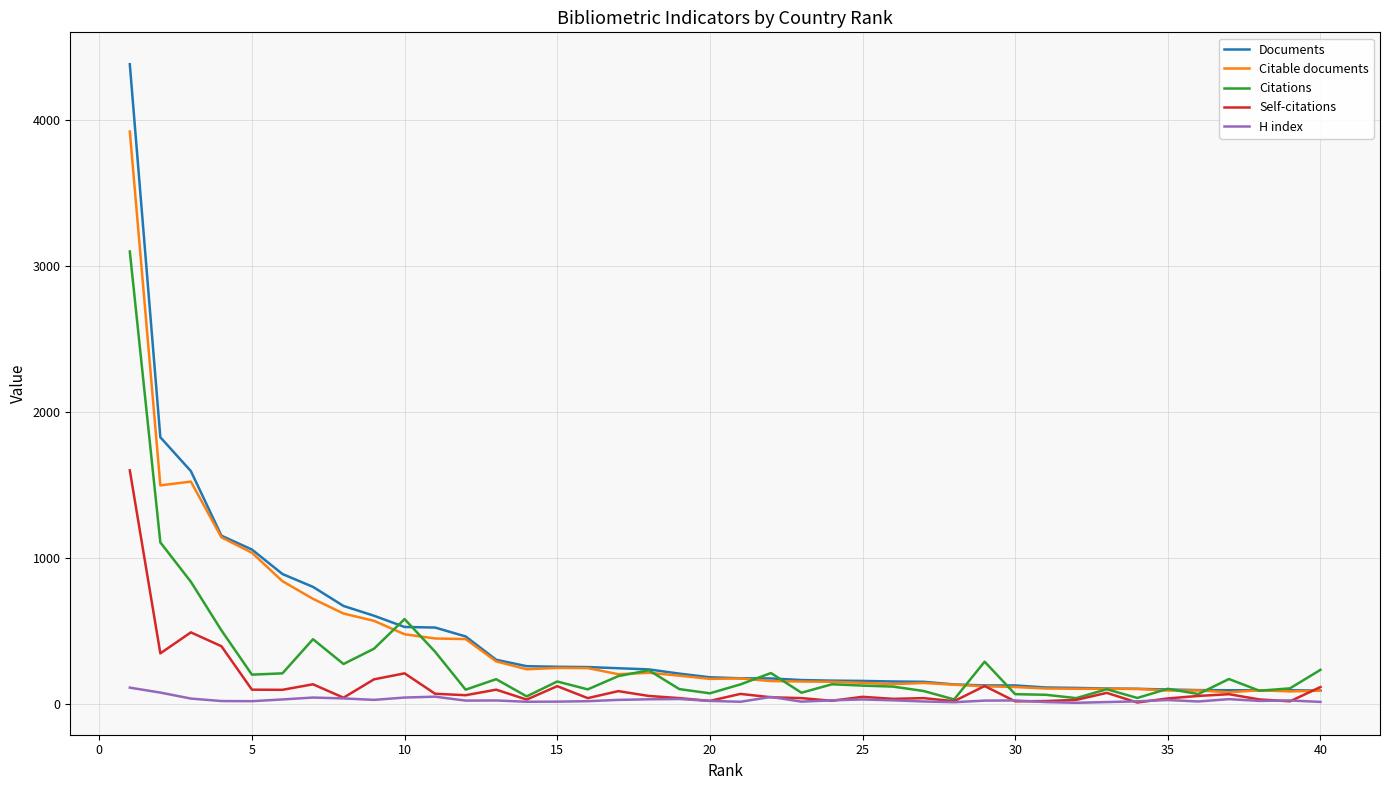

What is the greatest value displayed?

4384